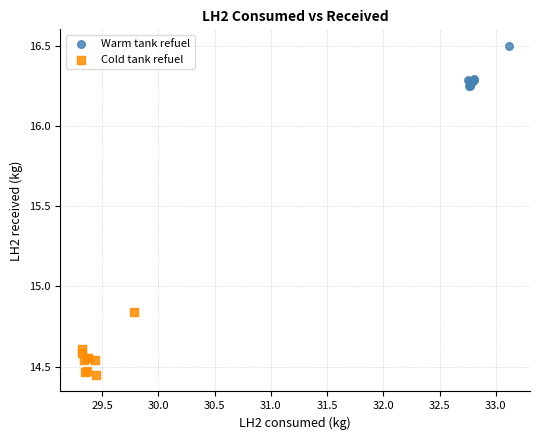

Which series reaches the minimum Y coordinate?

Cold tank refuel